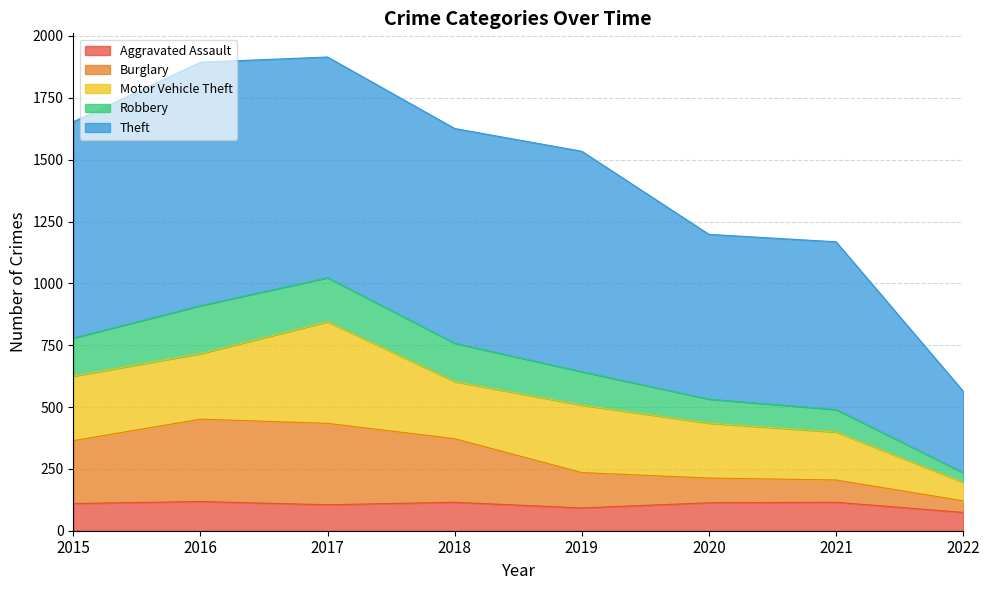

True or false: Burglary and Robbery cross at least once.

False